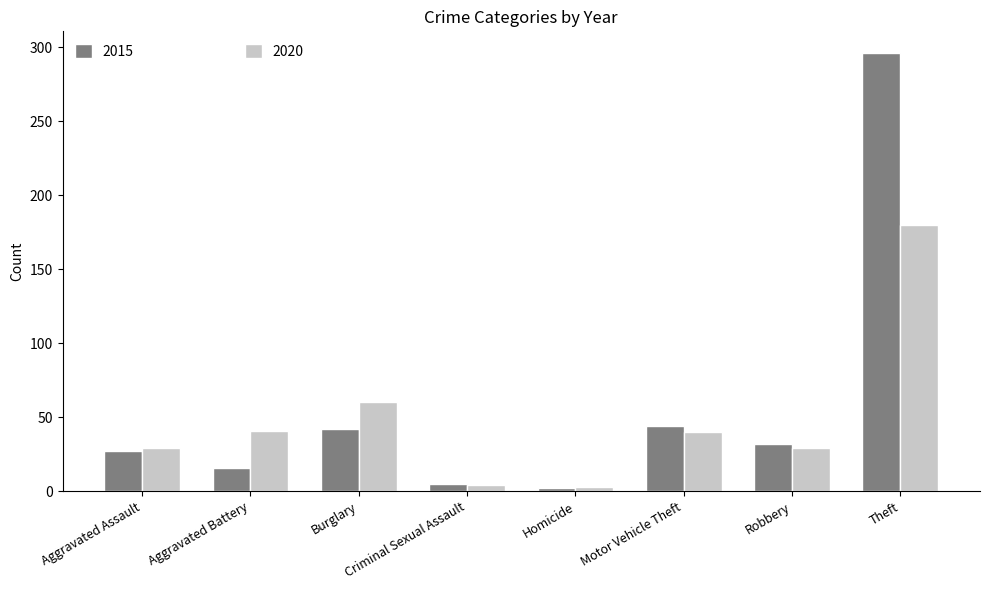

Which label corresponds to the largest value in the chart?

Theft